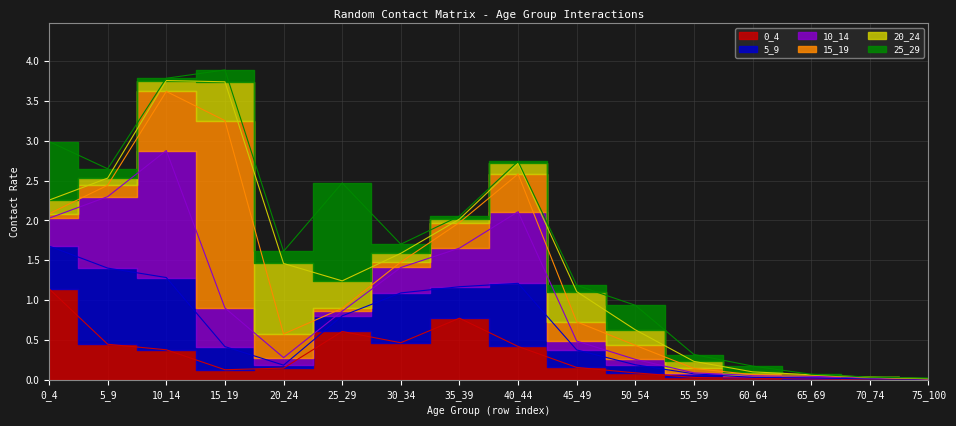

Between 55_59 and 70_74, which series saw the biggest shift?

20_24